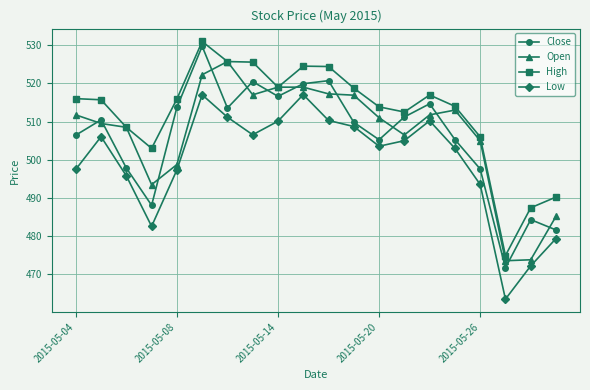

At how many categories does at least one series exceed 492?

17